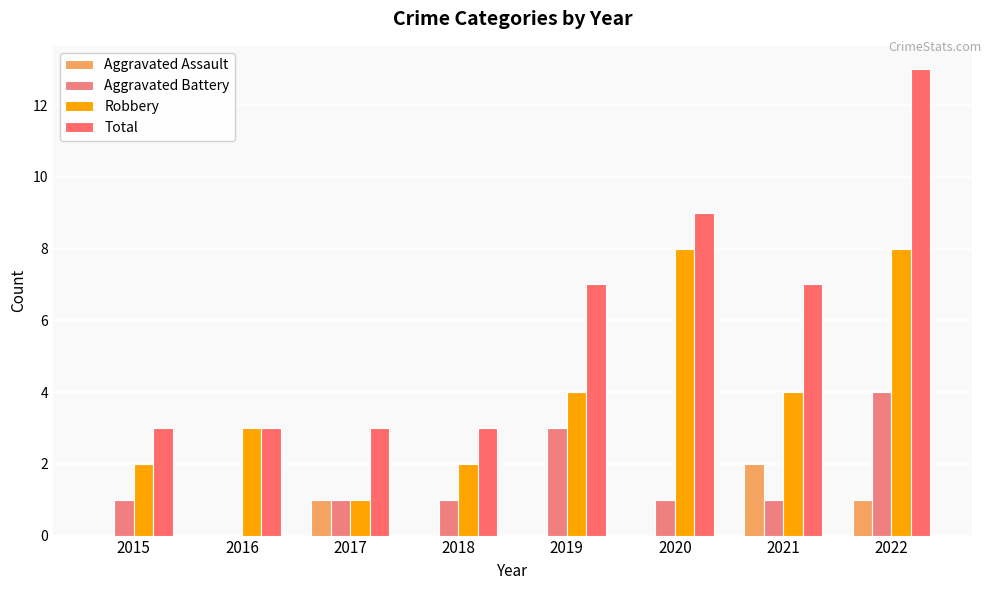

Where does the Aggravated Battery series first go above 1?

2019